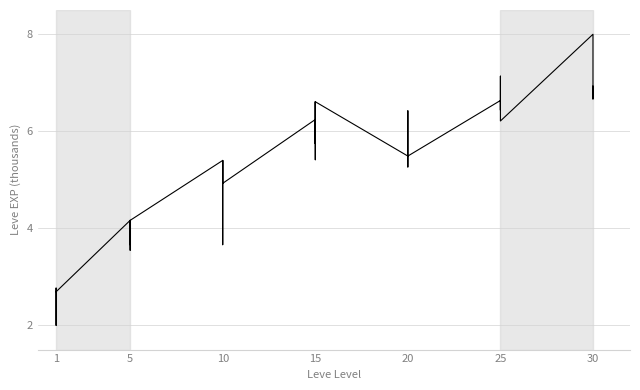

The value at 30 is 1.6. True or false?

False